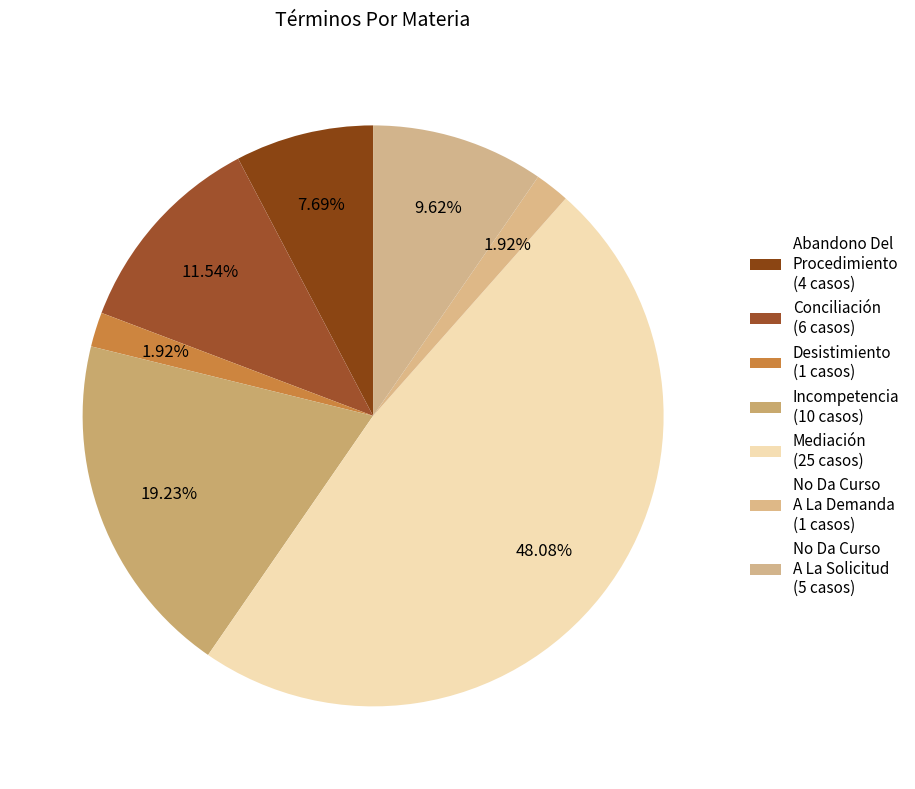

Count the number of slices in the pie.

7